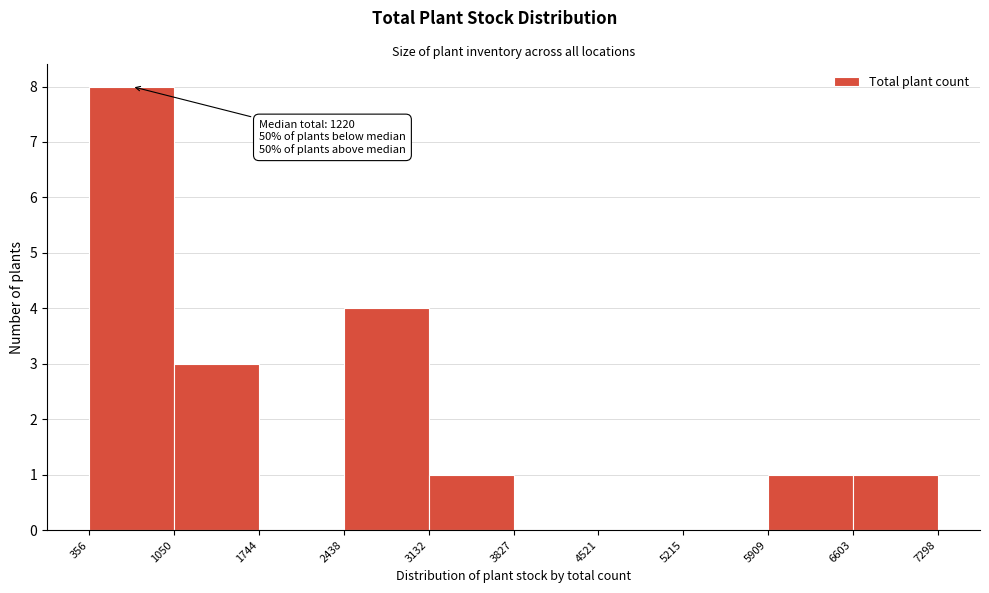

Which range on the x-axis has the tallest bar?

356 to 1050